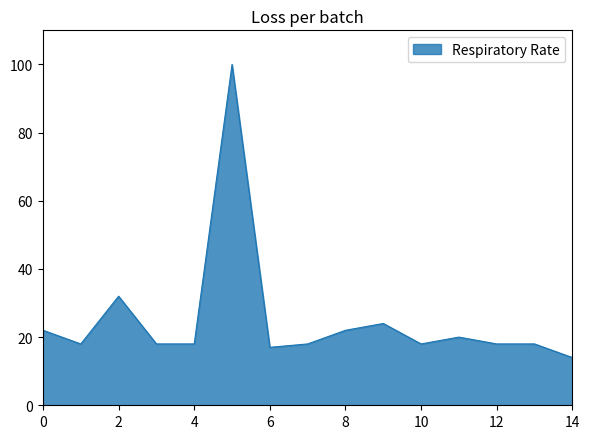

What is the difference between the maximum and minimum values?

86